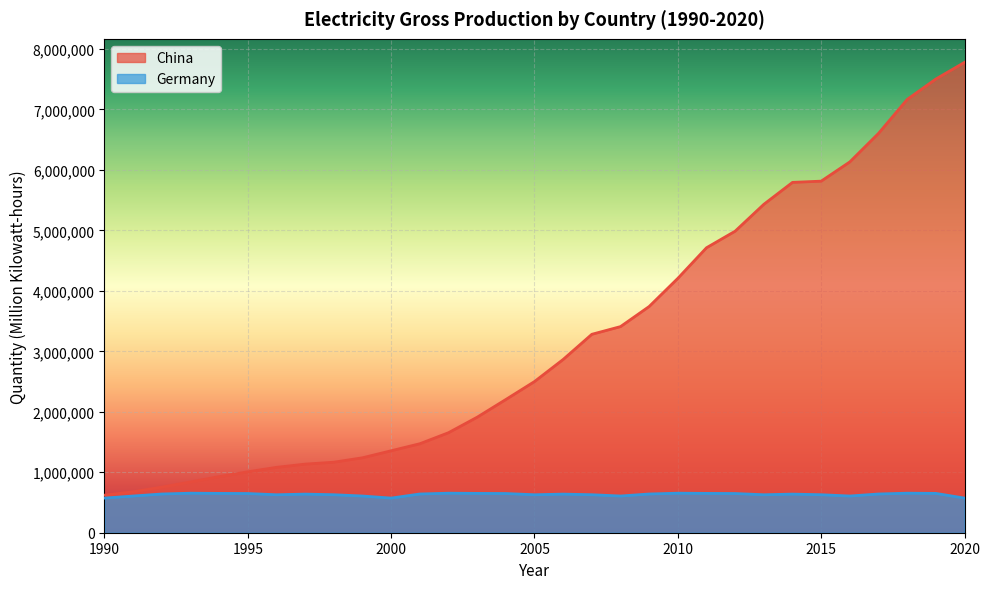

Is the value of Germany at 2015 greater than the value of China at 2009?

No